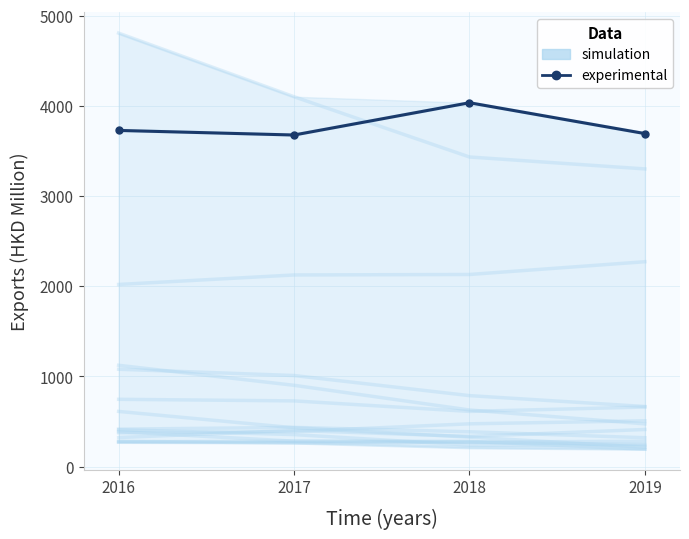

What is the value of the simulation point at the 4th from the left?

3693.3